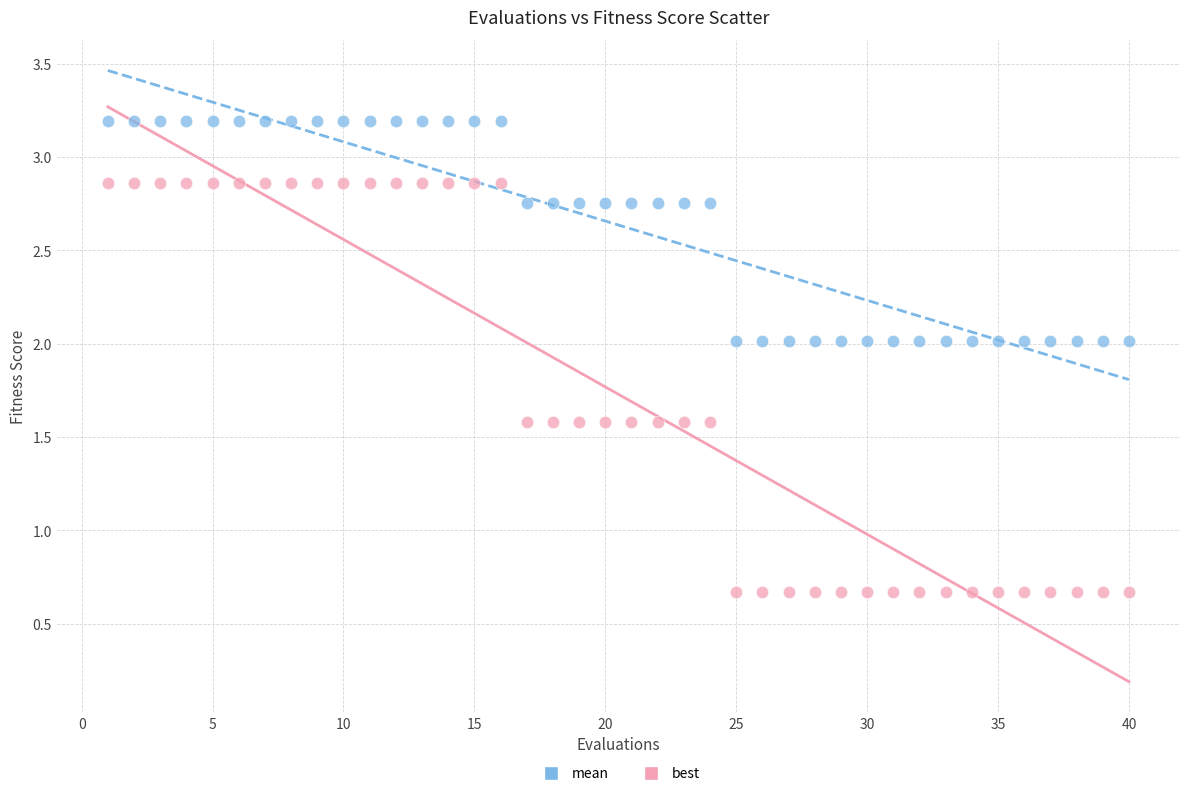

Which series has the largest Y range (max minus min)?

best